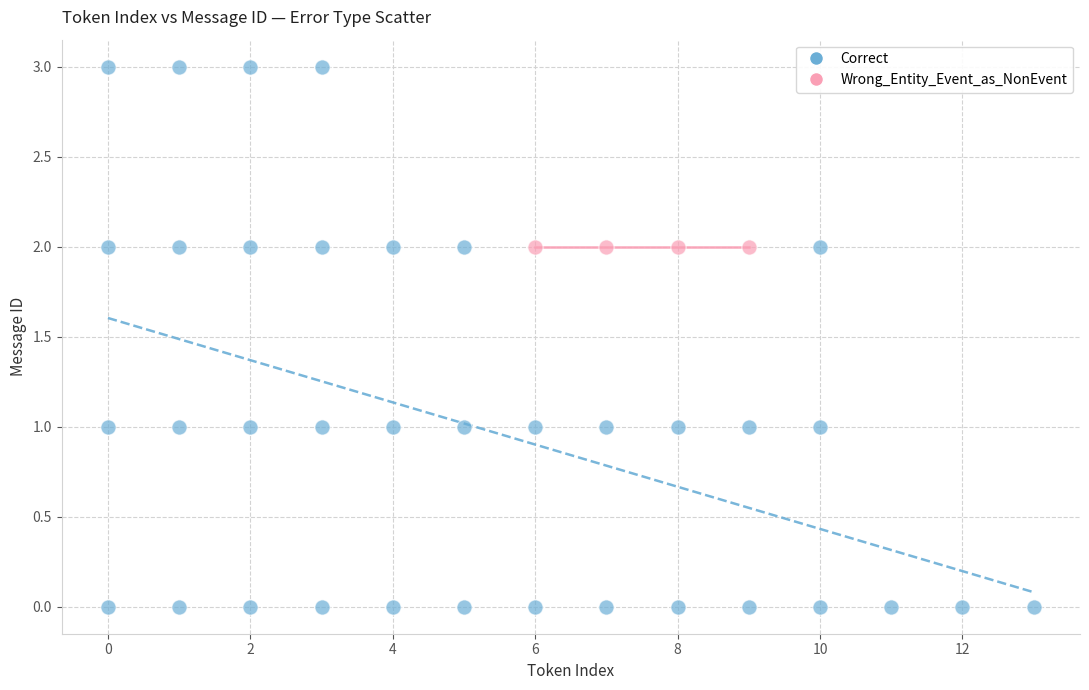

Which series contains the lowest Y value?

Correct